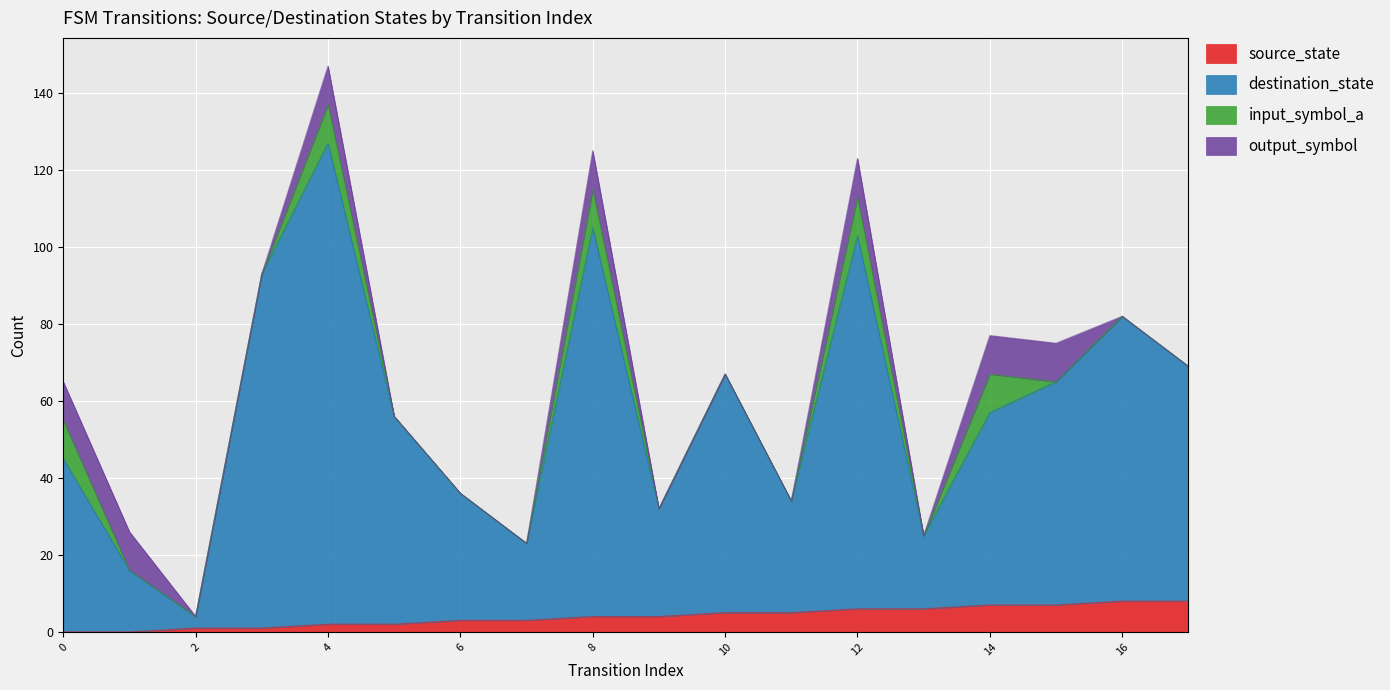

At which label is destination_state closest to 64?

10